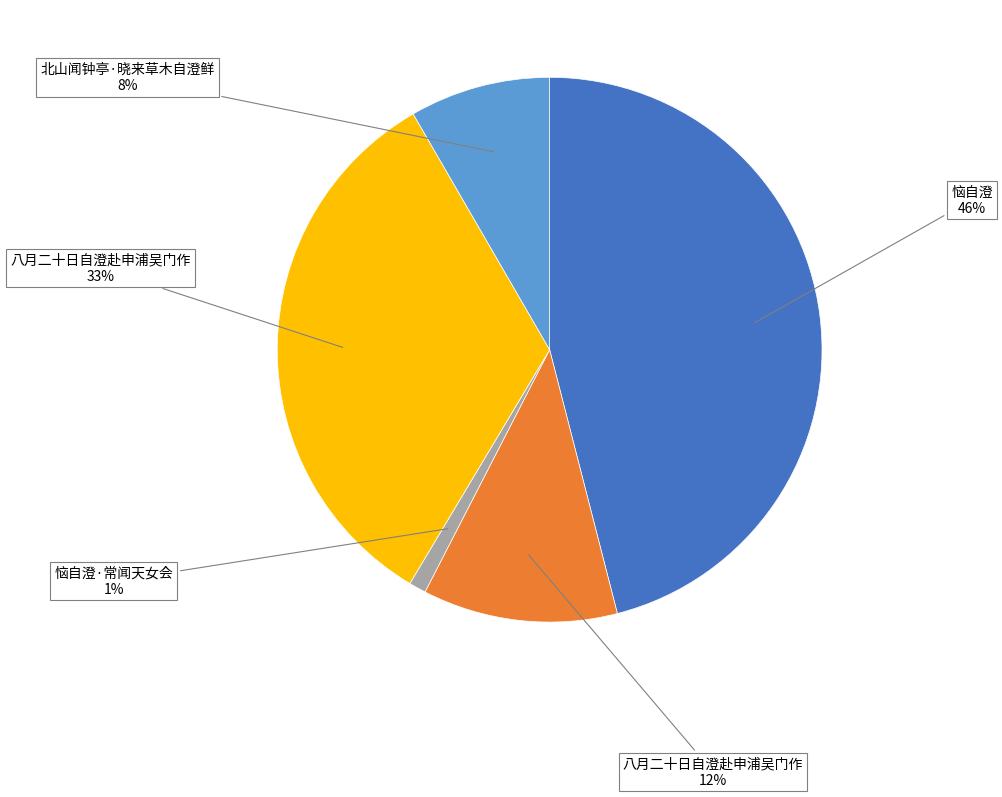

Is there a majority slice in this chart?

No